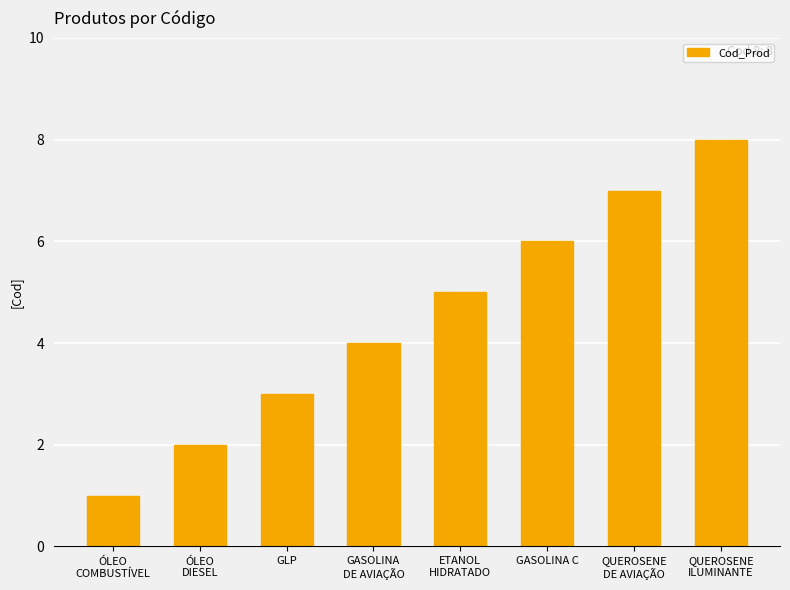

At which label is the value closest to 4?

GASOLINA
DE AVIAÇÃO